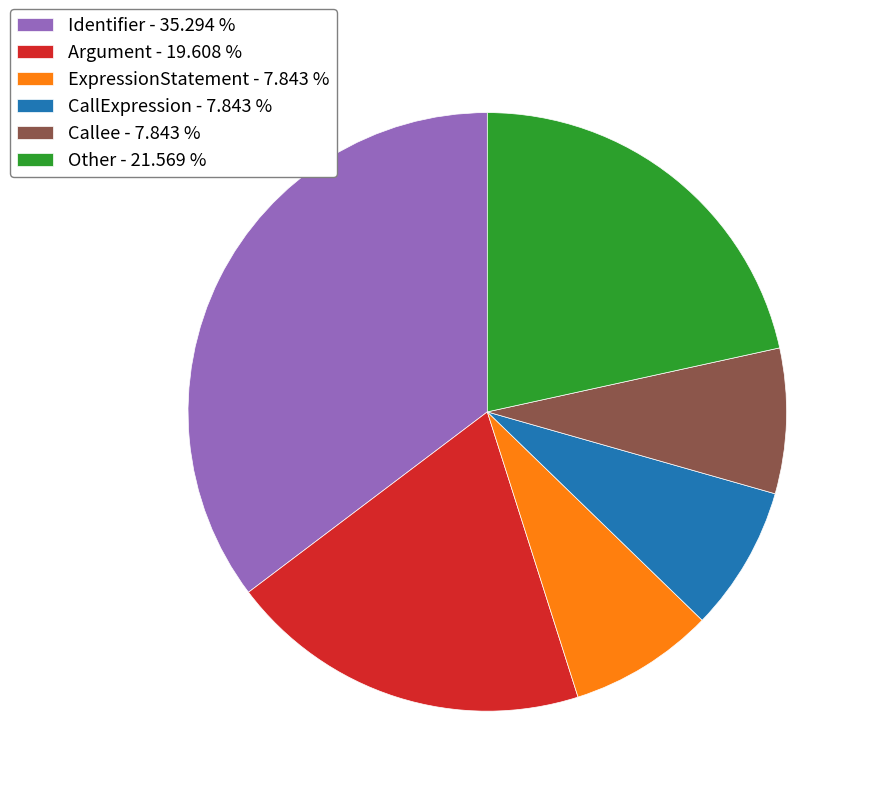

Combined, do CallExpression - 7.843 % and ExpressionStatement - 7.843 % account for over 50%?

No